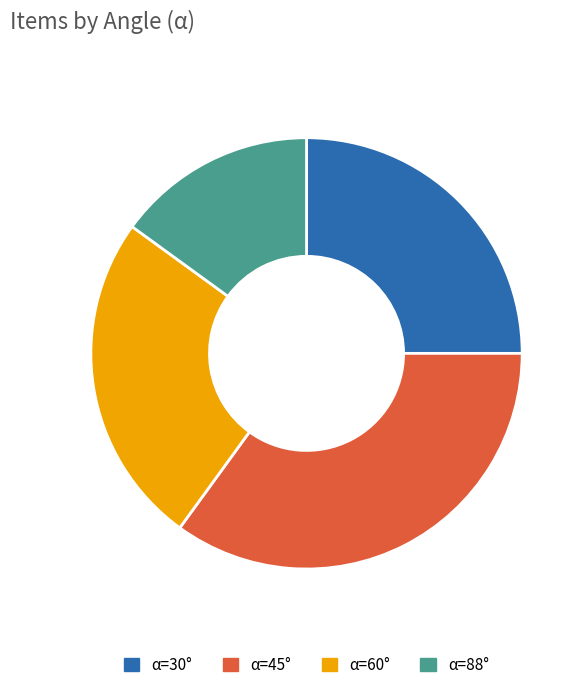

Does α=30° account for over 50% of the chart?

No